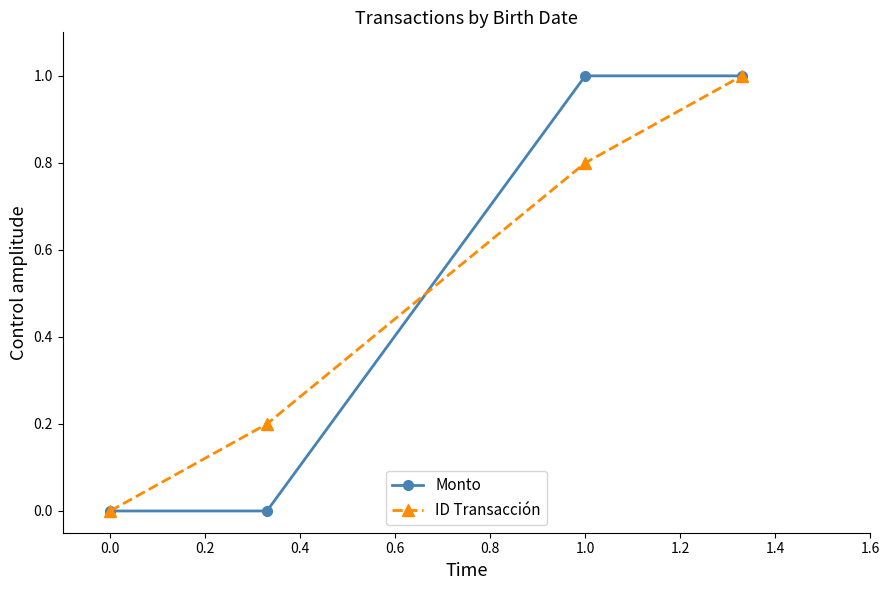

How many data points in ID Transacción are above 0?

3